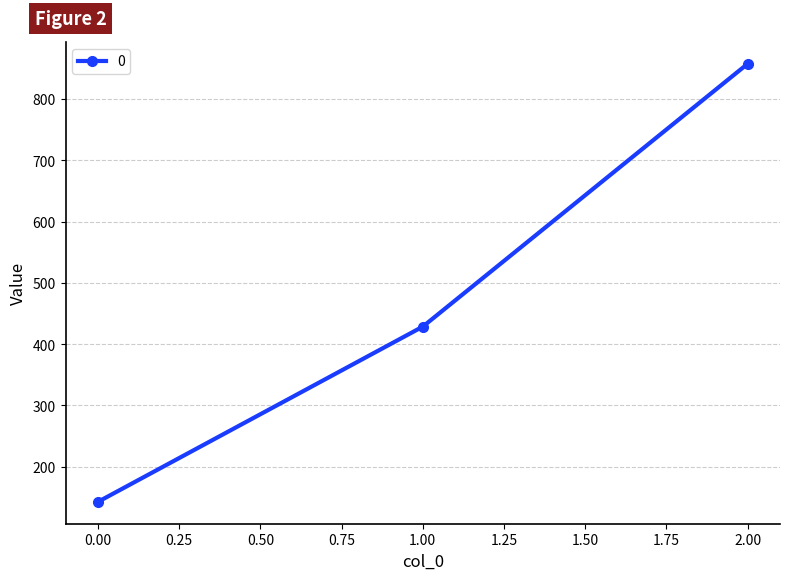

At which category does the chart reach its peak across all series?

2.00